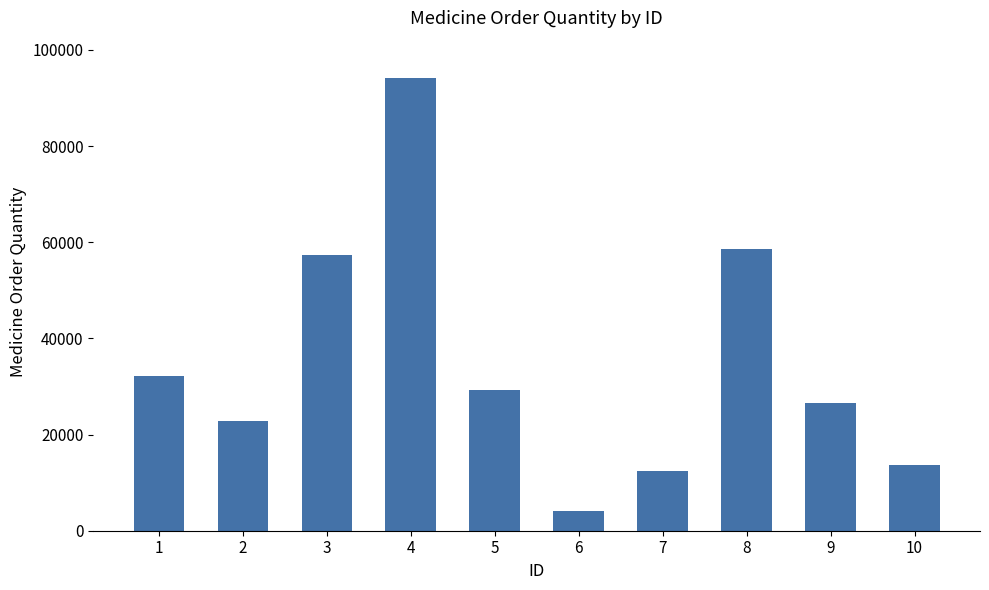

What is the sum of the values at 6 and 10?

17759